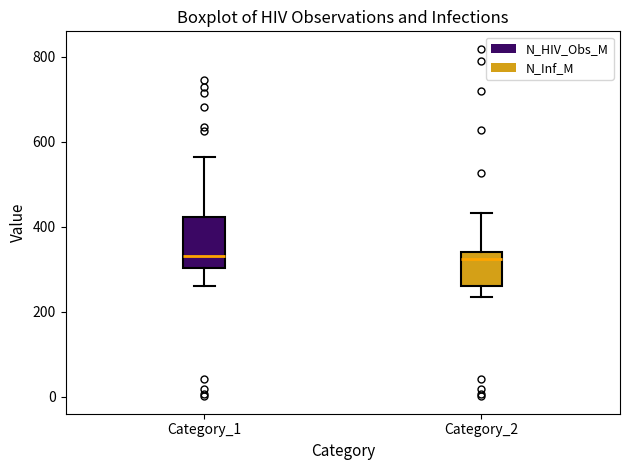

Where does the upper whisker of the box for Category_2 end on the y-axis? The values are not printed on the chart, so give them approximately, as read against the axis.

440